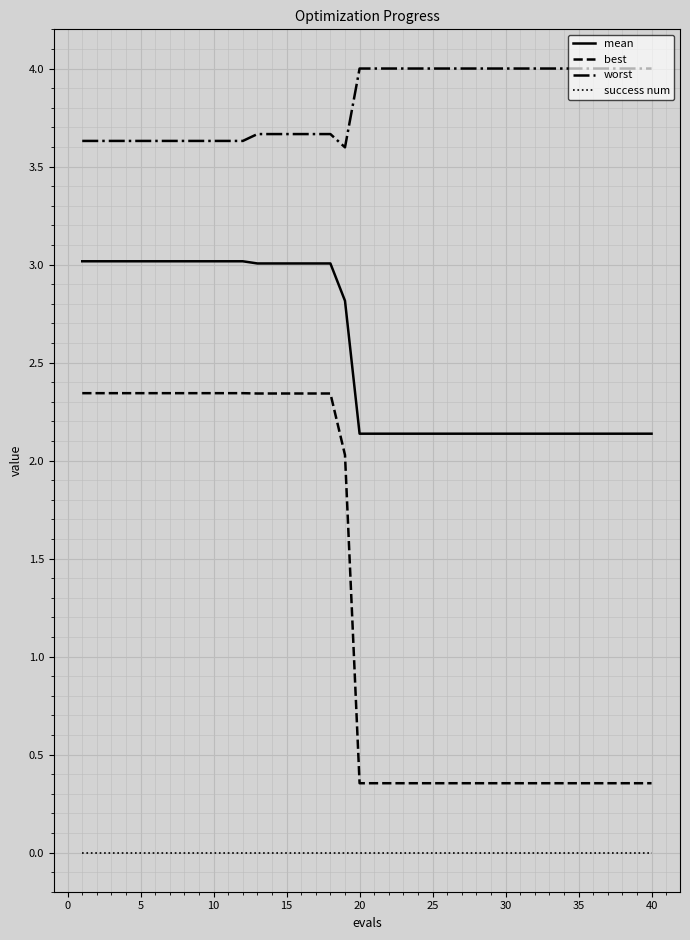

True or false: mean and best cross at least once.

False